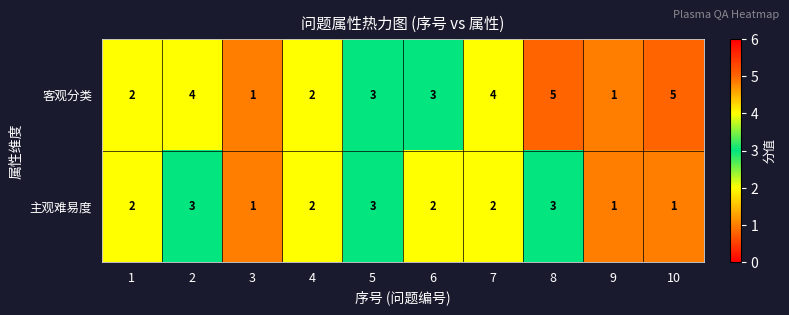

What is the sum of the 客观分类 values at 7 and 2?

8